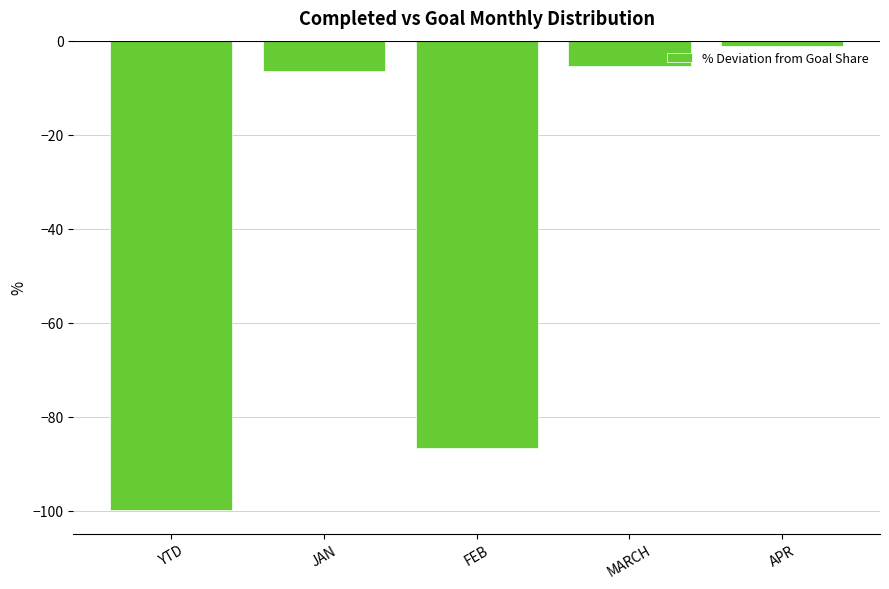

What is the label of the 2nd bar from the left?

JAN